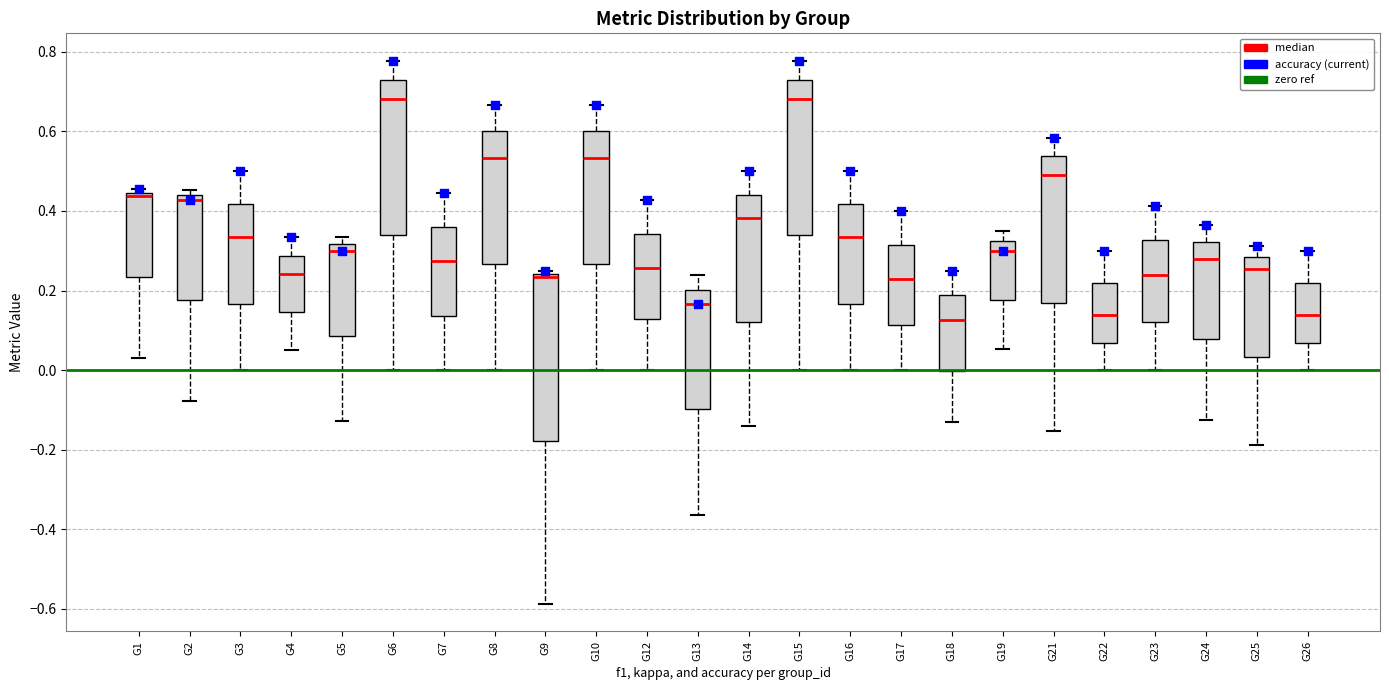

Reading left to right, read every box against the y-axis: the position of its median line, the range the box covers, and the ends of its whiskers. The values are not printed on the chart, so give them approximately, as read against the axis.

G1: median 0.44 (just below the box's upper edge), box 0.24 to 0.44, whiskers 0.02 to 0.46
G2: median 0.42, box 0.18 to 0.44, whiskers -0.08 to 0.46
G3: median 0.34, box 0.16 to 0.42, whiskers 0.00 to 0.50
G4: median 0.24, box 0.14 to 0.28, whiskers 0.06 to 0.34
G5: median 0.30, box 0.08 to 0.32, whiskers -0.12 to 0.34
G6: median 0.68, box 0.34 to 0.72, whiskers 0.00 to 0.78
G7: median 0.28, box 0.14 to 0.36, whiskers 0.00 to 0.44
G8: median 0.54, box 0.26 to 0.60, whiskers 0.00 to 0.66
G9: median 0.24 (just below the box's upper edge), box -0.18 to 0.24, whiskers -0.58 to 0.26
G10: median 0.54, box 0.26 to 0.60, whiskers 0.00 to 0.66
G12: median 0.26, box 0.12 to 0.34, whiskers 0.00 to 0.42
G13: median 0.16, box -0.10 to 0.20, whiskers -0.36 to 0.24
G14: median 0.38, box 0.12 to 0.44, whiskers -0.14 to 0.50
G15: median 0.68, box 0.34 to 0.72, whiskers 0.00 to 0.78
G16: median 0.34, box 0.16 to 0.42, whiskers 0.00 to 0.50
G17: median 0.22, box 0.12 to 0.32, whiskers 0.00 to 0.40
G18: median 0.12, box 0.00 to 0.18, whiskers -0.12 to 0.26
G19: median 0.30, box 0.18 to 0.32, whiskers 0.06 to 0.34
G21: median 0.50, box 0.16 to 0.54, whiskers -0.16 to 0.58
G22: median 0.14, box 0.06 to 0.22, whiskers 0.00 to 0.30
G23: median 0.24, box 0.12 to 0.32, whiskers 0.00 to 0.42
G24: median 0.28, box 0.08 to 0.32, whiskers -0.12 to 0.36
G25: median 0.26, box 0.04 to 0.28, whiskers -0.18 to 0.32
G26: median 0.14, box 0.06 to 0.22, whiskers 0.00 to 0.30